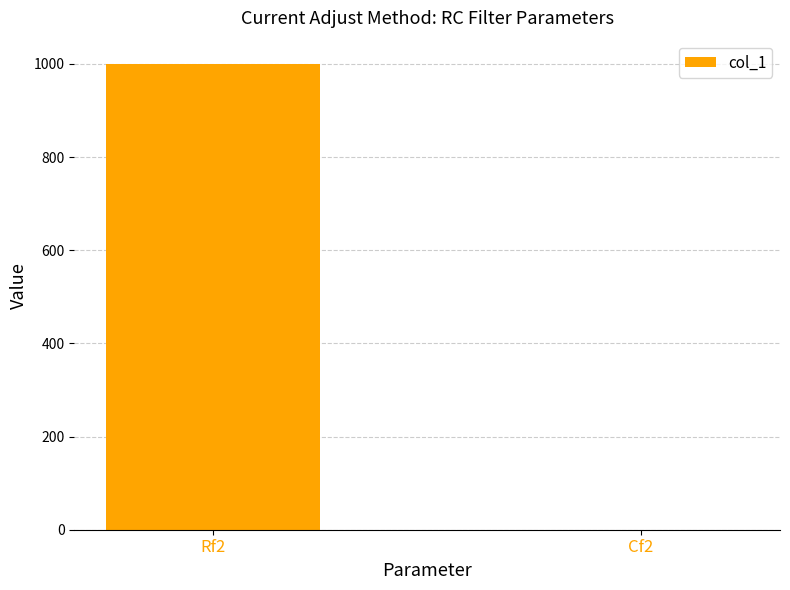

Are the bars horizontal?

No